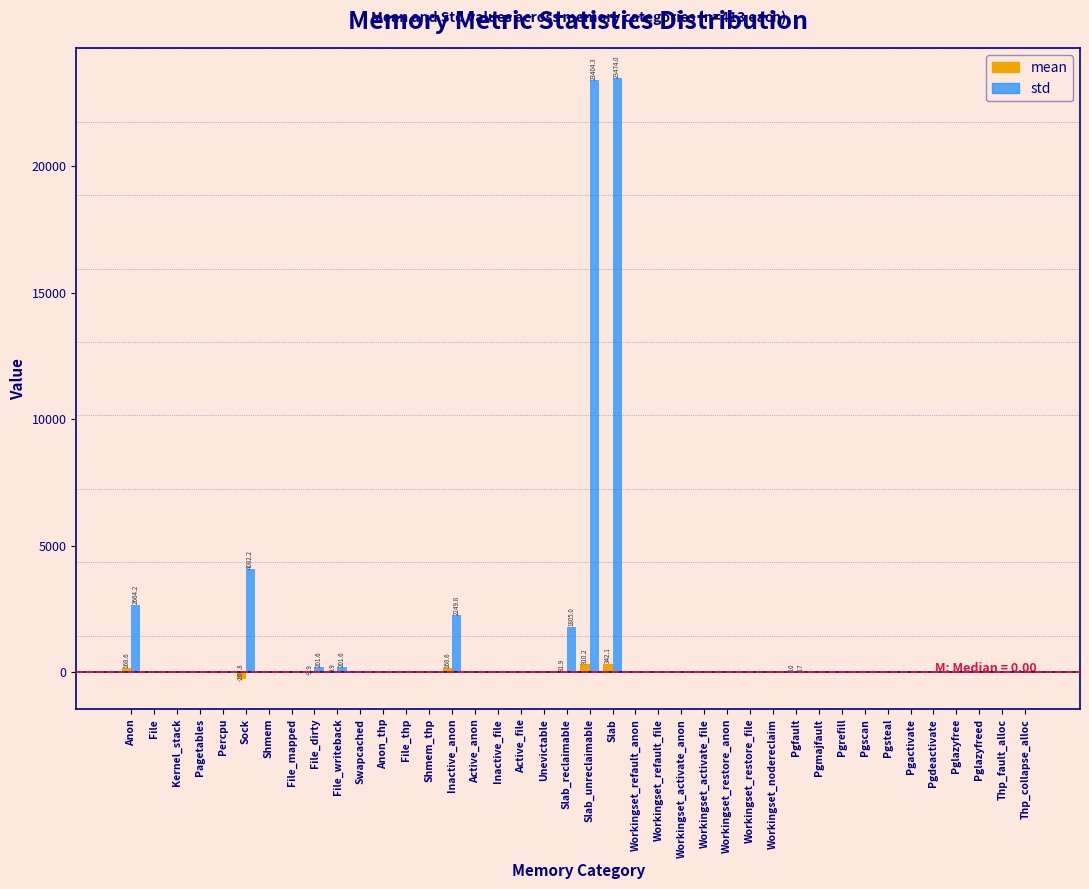

Is it true that std equals 0.0 at Pgdeactivate?

True